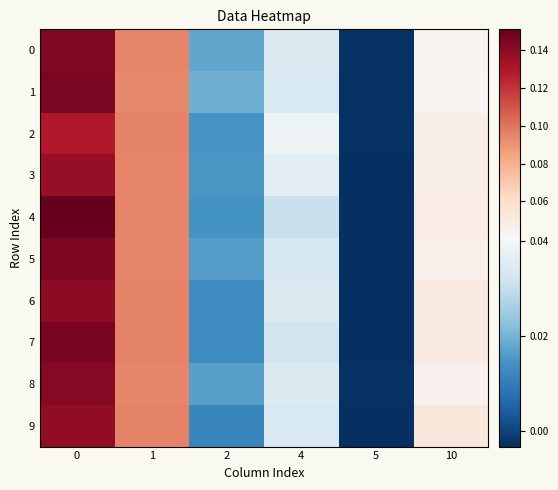

Reading left to right, list all the values displayed in this chart.

0: 0=0.1	1=0.1	2=0.0	4=0.0	5=-0.0	10=0.0
1: 0=0.1	1=0.1	2=0.0	4=0.0	5=-0.0	10=0.0
2: 0=0.1	1=0.1	2=0.0	4=0.0	5=-0.0	10=0.0
3: 0=0.1	1=0.1	2=0.0	4=0.0	5=-0.0	10=0.0
4: 0=0.2	1=0.1	2=0.0	4=0.0	5=-0.0	10=0.0
5: 0=0.1	1=0.1	2=0.0	4=0.0	5=-0.0	10=0.0
6: 0=0.1	1=0.1	2=0.0	4=0.0	5=-0.0	10=0.1
7: 0=0.1	1=0.1	2=0.0	4=0.0	5=-0.0	10=0.1
8: 0=0.1	1=0.1	2=0.0	4=0.0	5=-0.0	10=0.0
9: 0=0.1	1=0.1	2=0.0	4=0.0	5=-0.0	10=0.1